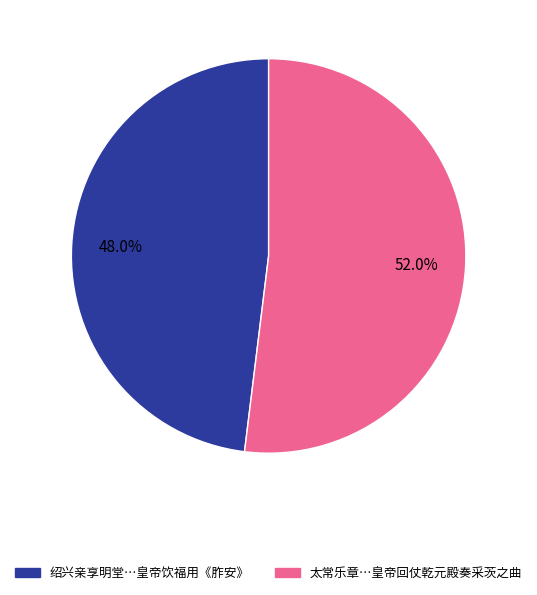

Which has a higher value, 绍兴亲享明堂…皇帝饮福用《胙安》 or 太常乐章…皇帝回仗乾元殿奏采茨之曲?

太常乐章…皇帝回仗乾元殿奏采茨之曲